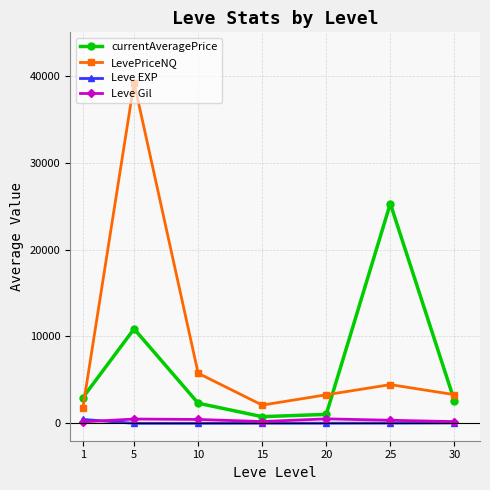

At which category does LevePriceNQ reach its first local peak?

5